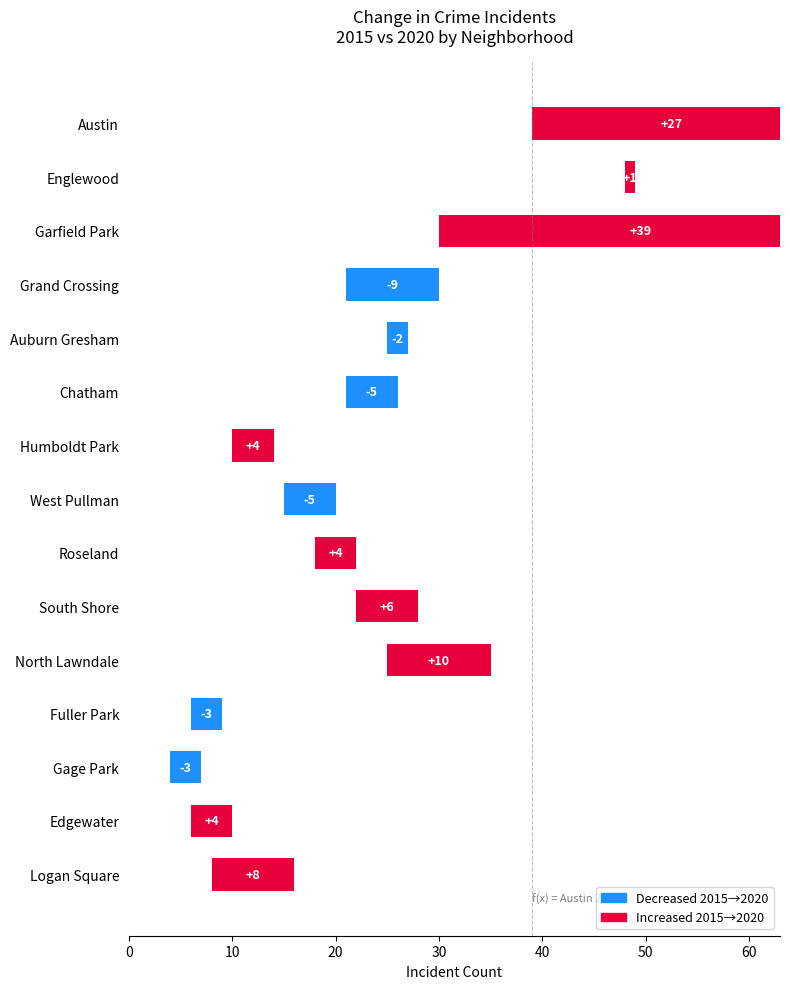

The value of 2016 at 11 is 2. True or false?

False